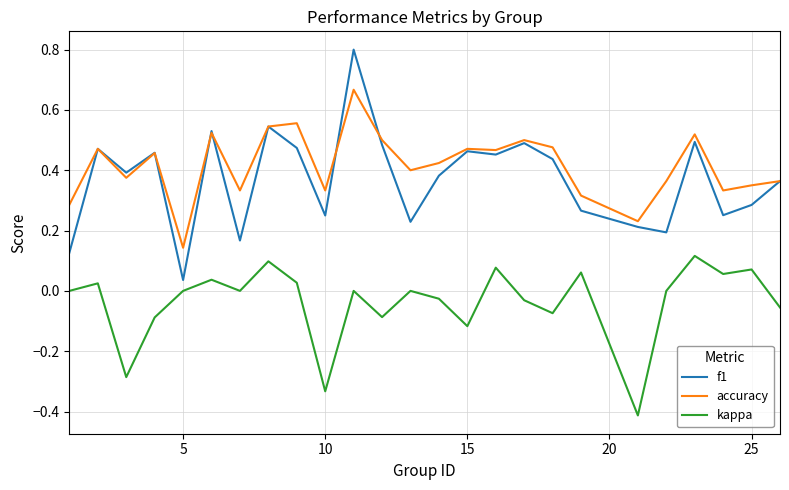

Which series has the widest spread of values?

f1